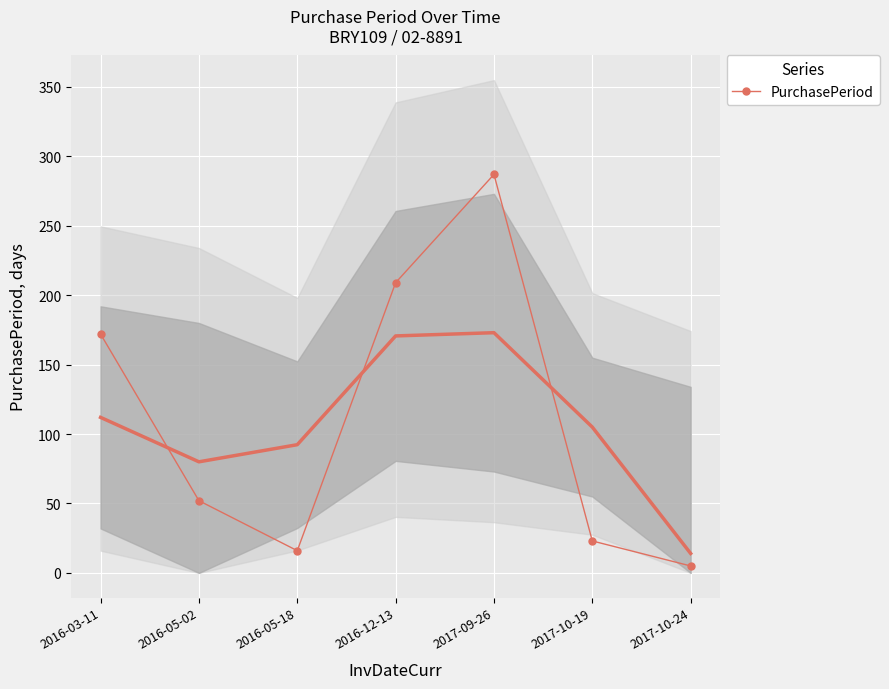

Where is the first local maximum?

2017-09-26